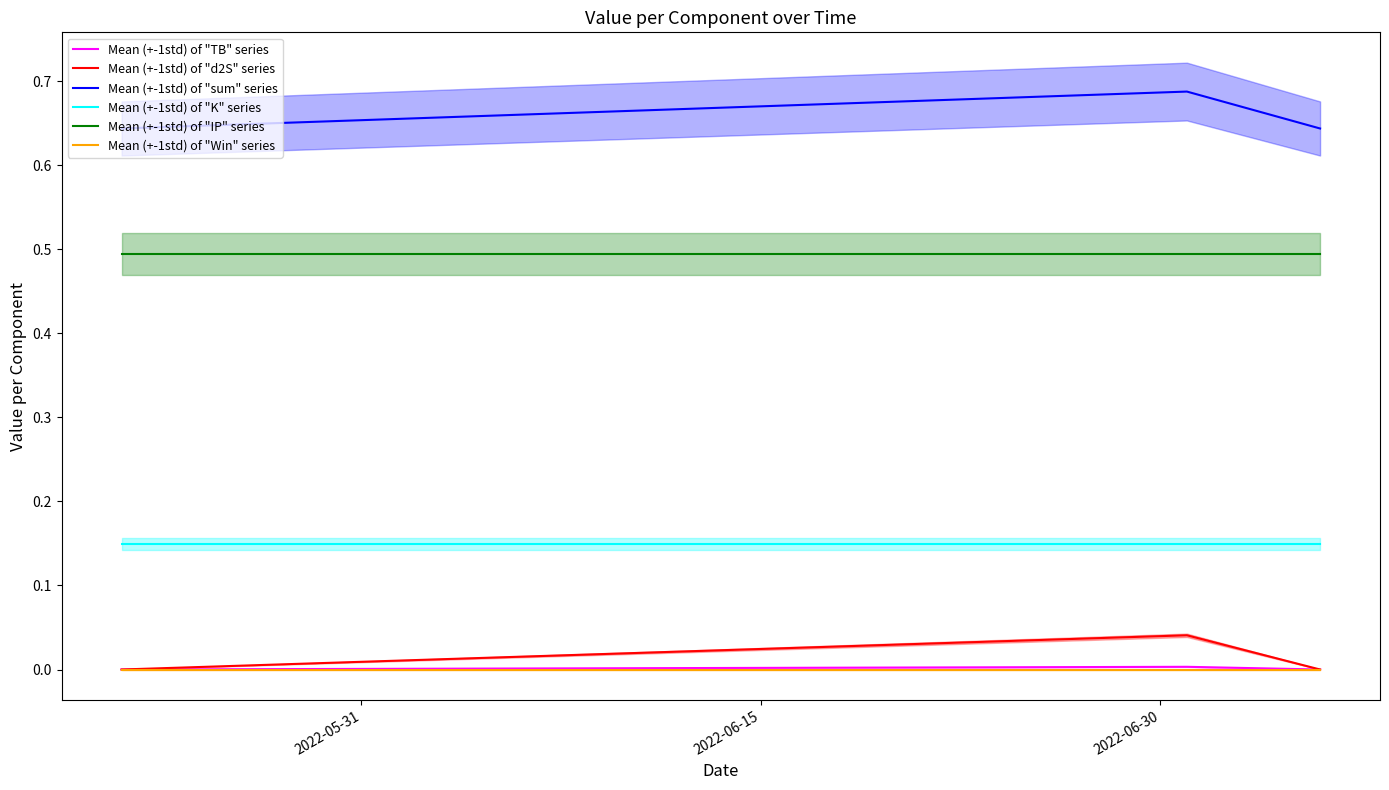

True or false: Mean (+-1std) of "sum" series has a value of 0.3 at 2022-05-31.

False